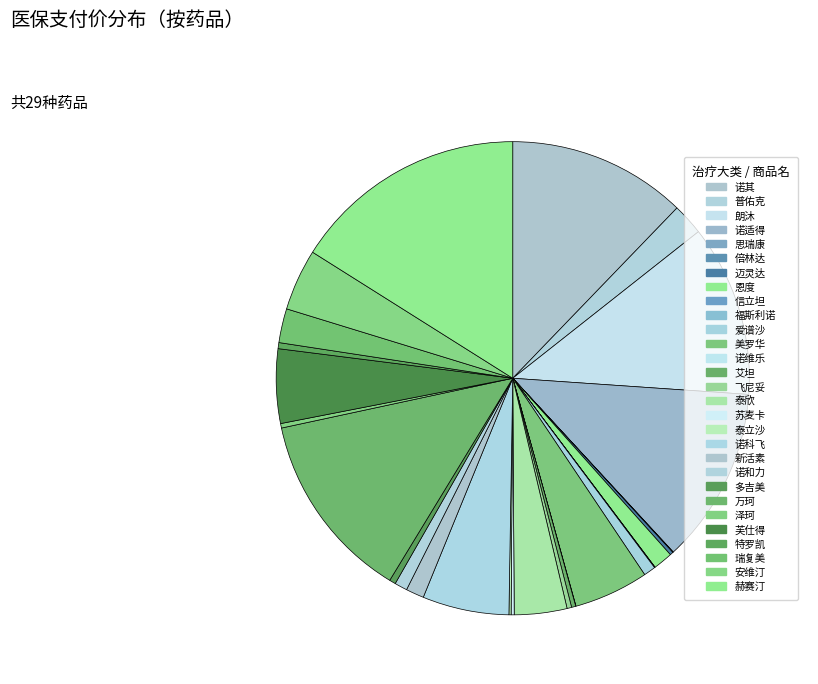

What percentage is NOT represented by 爱谱沙?

99.2%